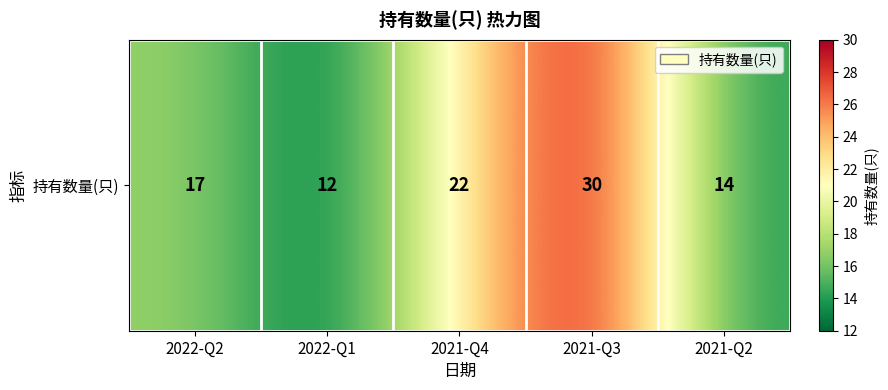

Which has a higher value, 2021-Q4 or 2021-Q3?

2021-Q3